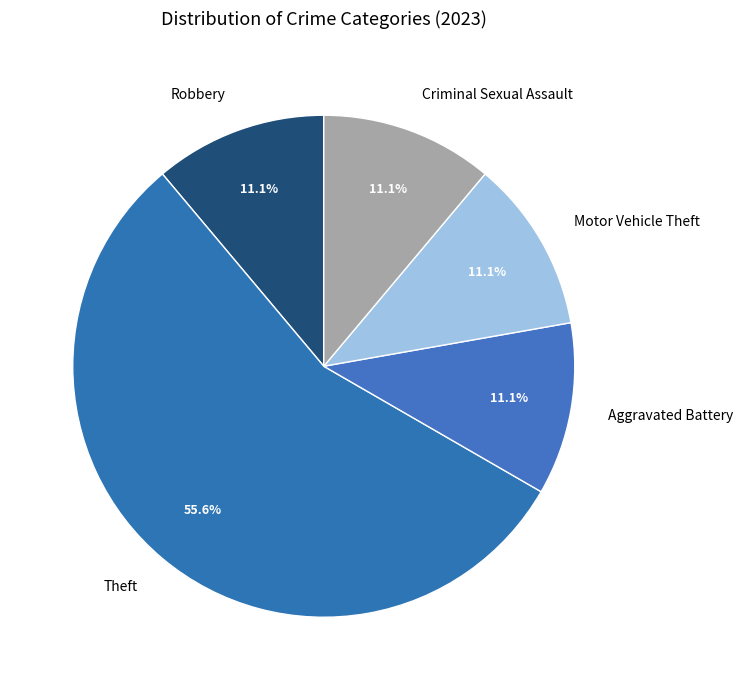

What percentage do Aggravated Battery and Robbery together represent?

22.2%